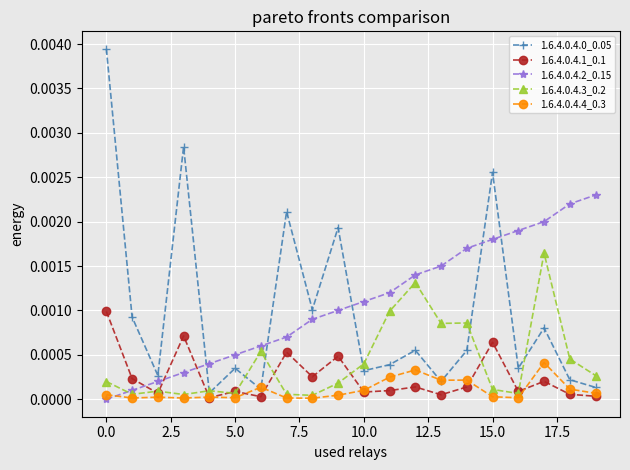

True or false: 1.6.4.0.4.0_0.05 has more than 2 interior local peaks.

True